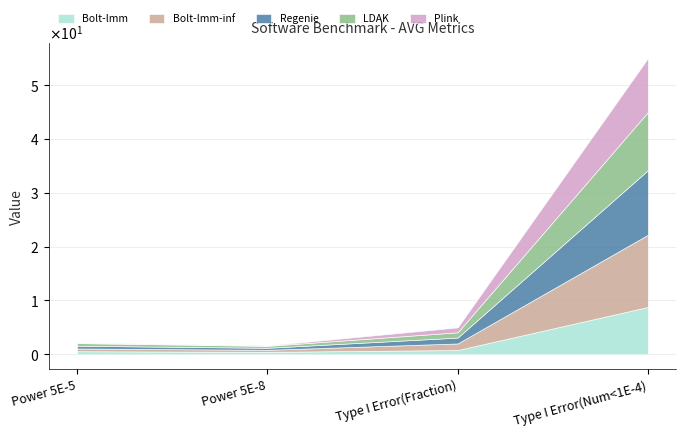

At which category does Bolt-lmm-inf reach its first local valley?

Power 5E-8